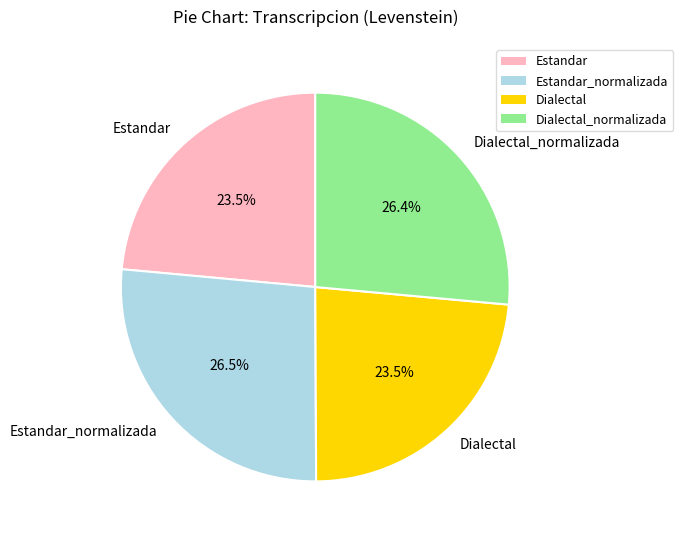

Which has a higher value, Dialectal_normalizada or Estandar?

Dialectal_normalizada